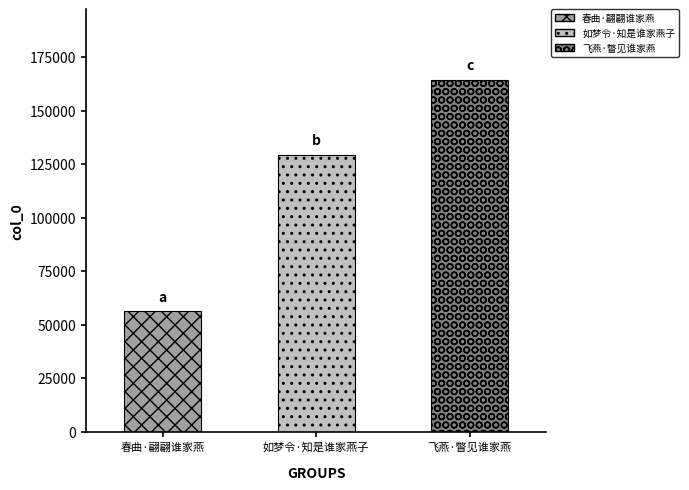

What is the change in value from 如梦令·知是谁家燕子 to 飞燕·瞥见谁家燕?

+35067